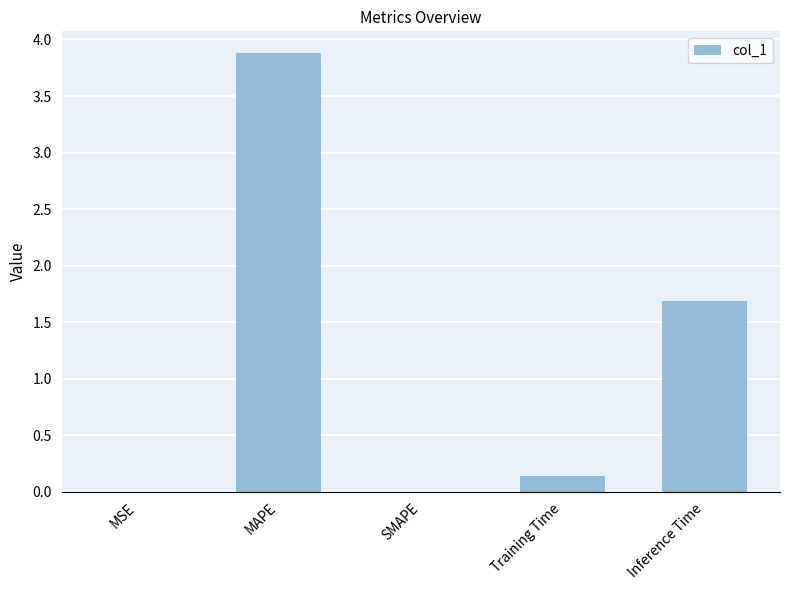

Does the chart contain stacked bars?

No